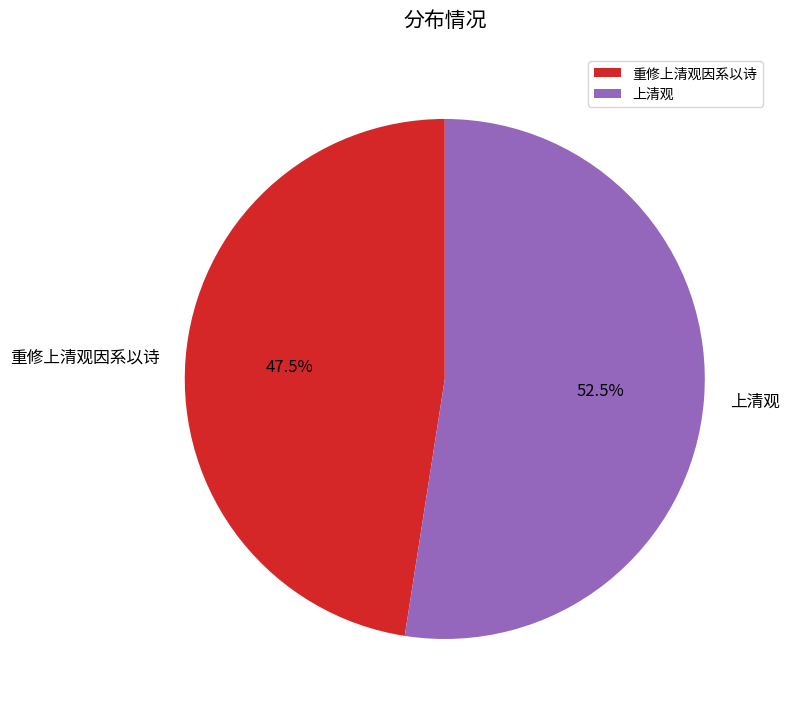

Is there any slice that represents more than half of the pie?

Yes